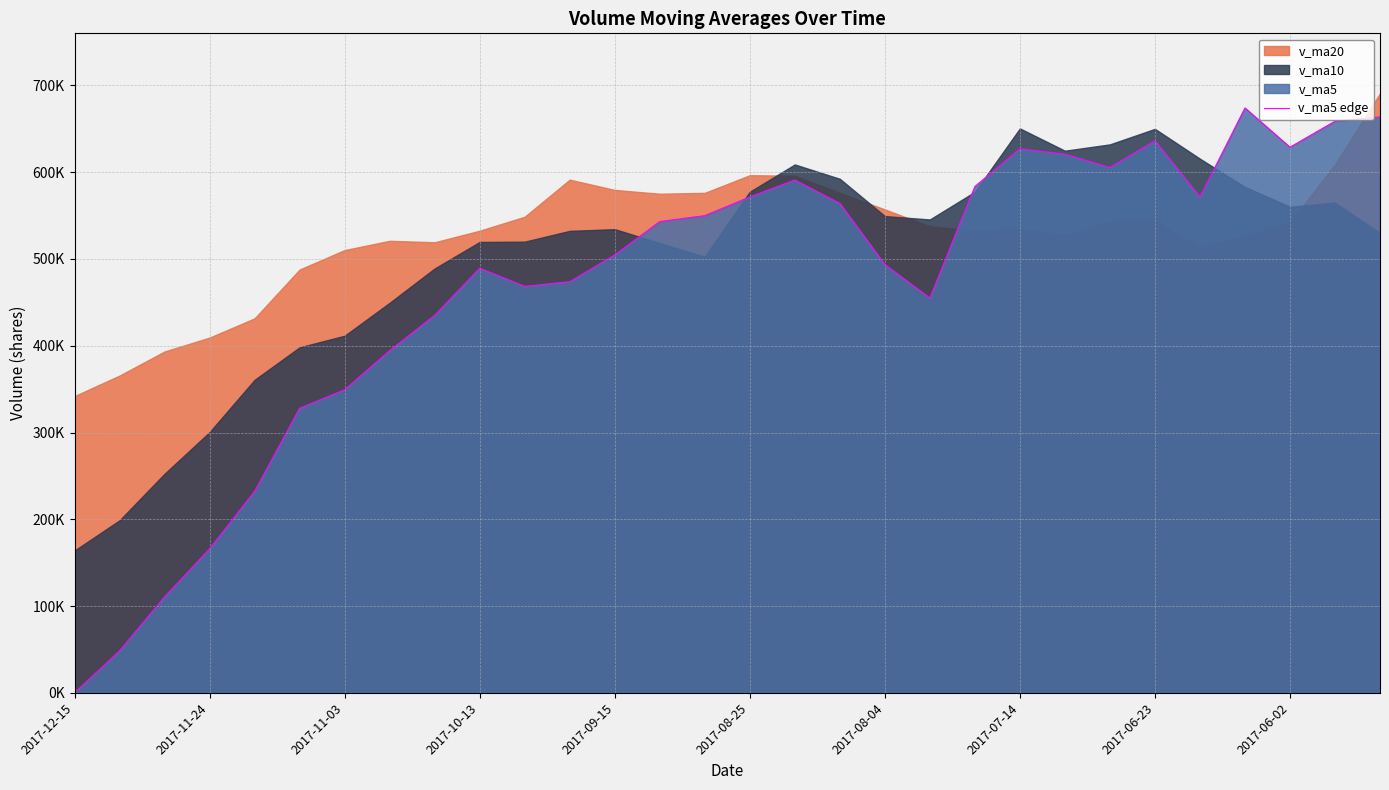

What position from the right is 26?

4